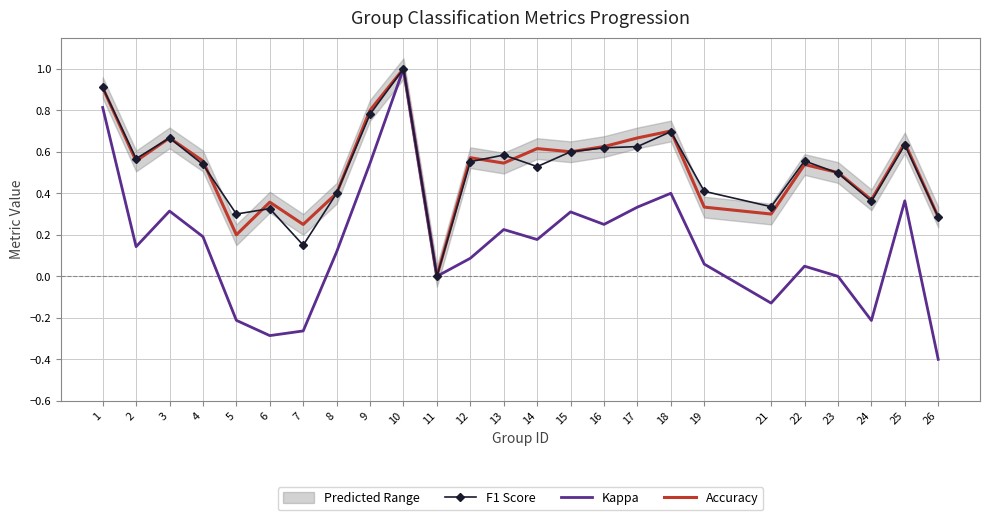

How many interior local peaks does the F1 Score series have?

7